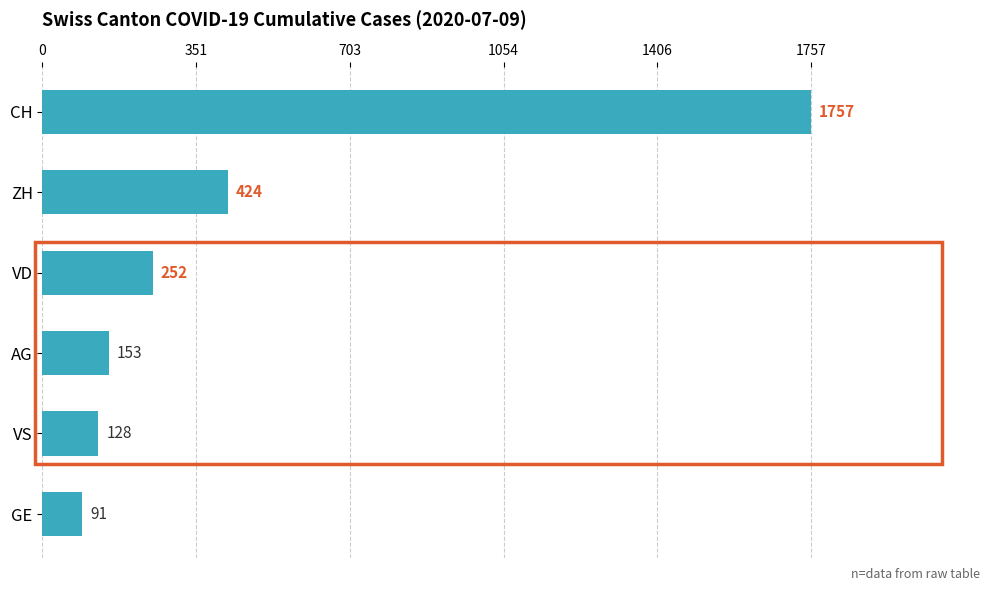

The value at VS is 128. True or false?

True